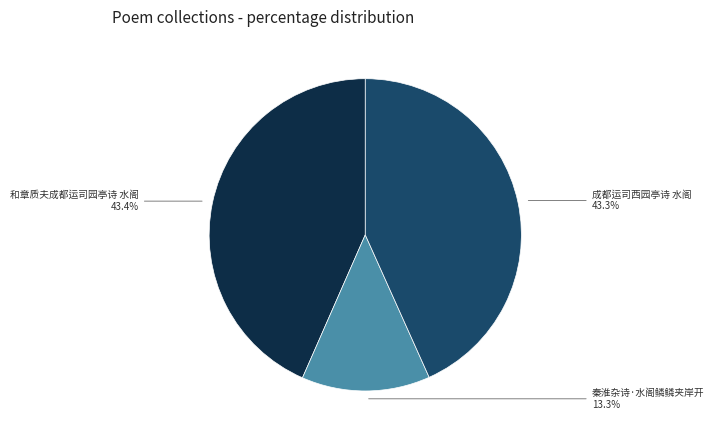

The 和章质夫成都运司园亭诗 水阁 slice represents 43% of the pie. True or false?

True